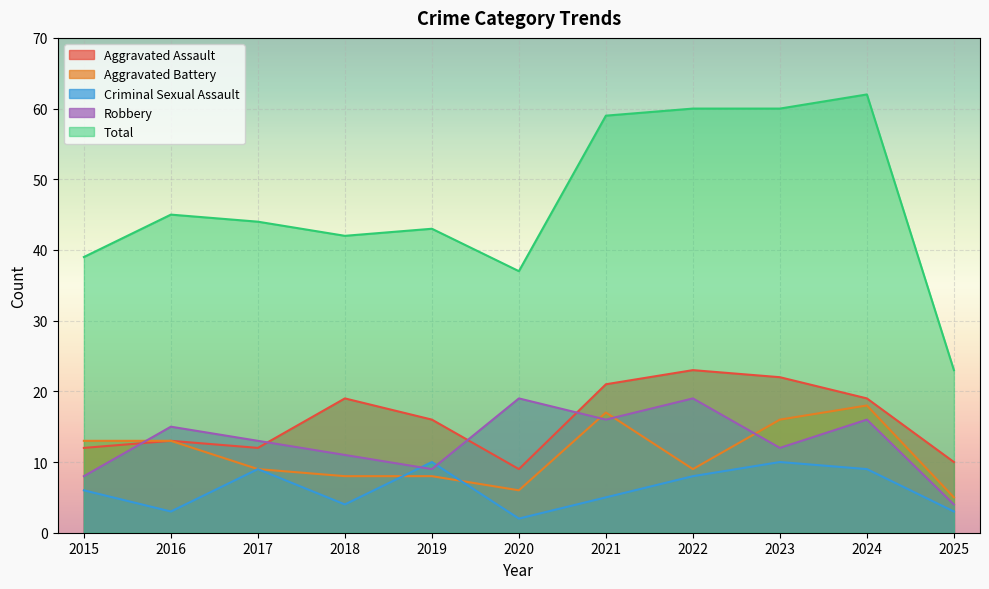

What are all the series names shown in the legend?

Aggravated Assault, Aggravated Battery, Criminal Sexual Assault, Robbery, Total